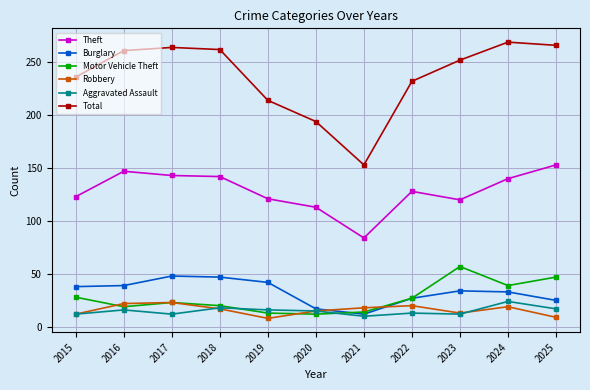

Does the chart display data point markers on the line(s)?

Yes